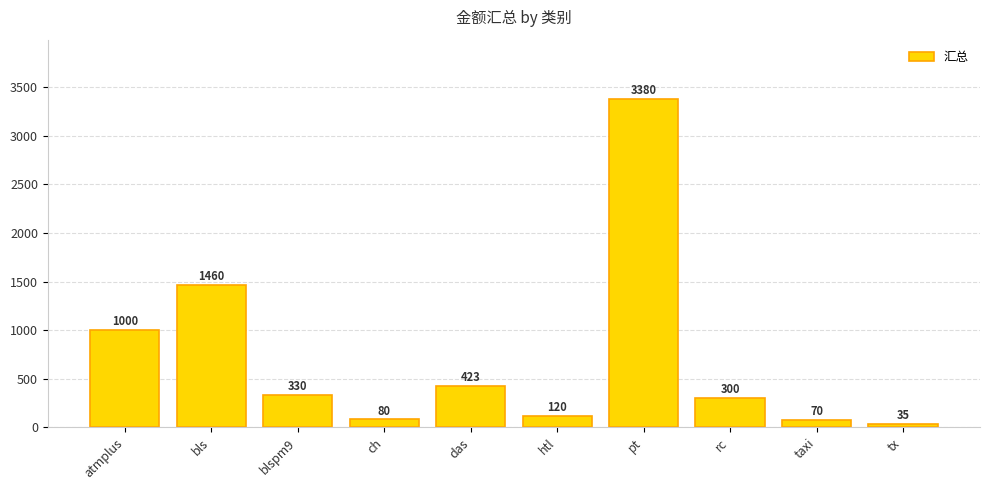

Rank the categories by value from highest to lowest.

pt, bls, atmplus, das, blspm9, rc, htl, ch, taxi, tx